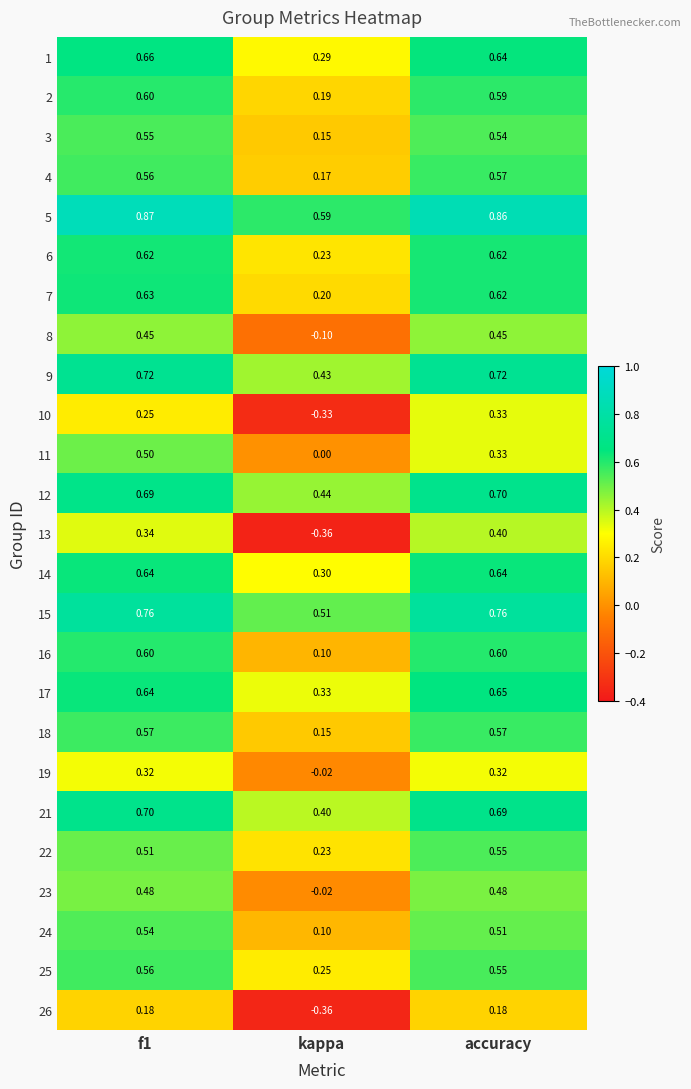

Where is 21 nearest to the value 0?

kappa